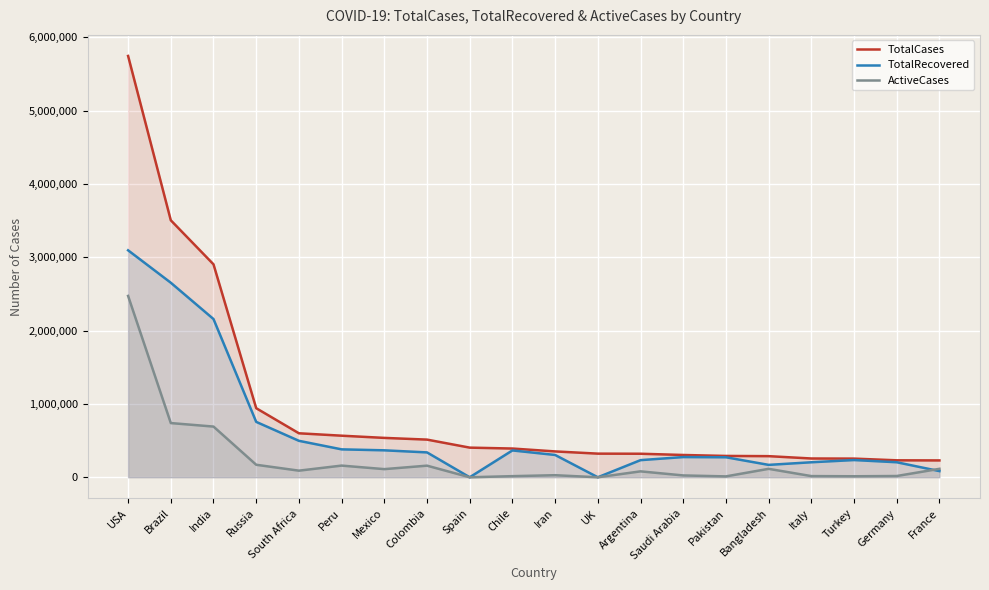

At how many categories does at least one series exceed 2840936?

3